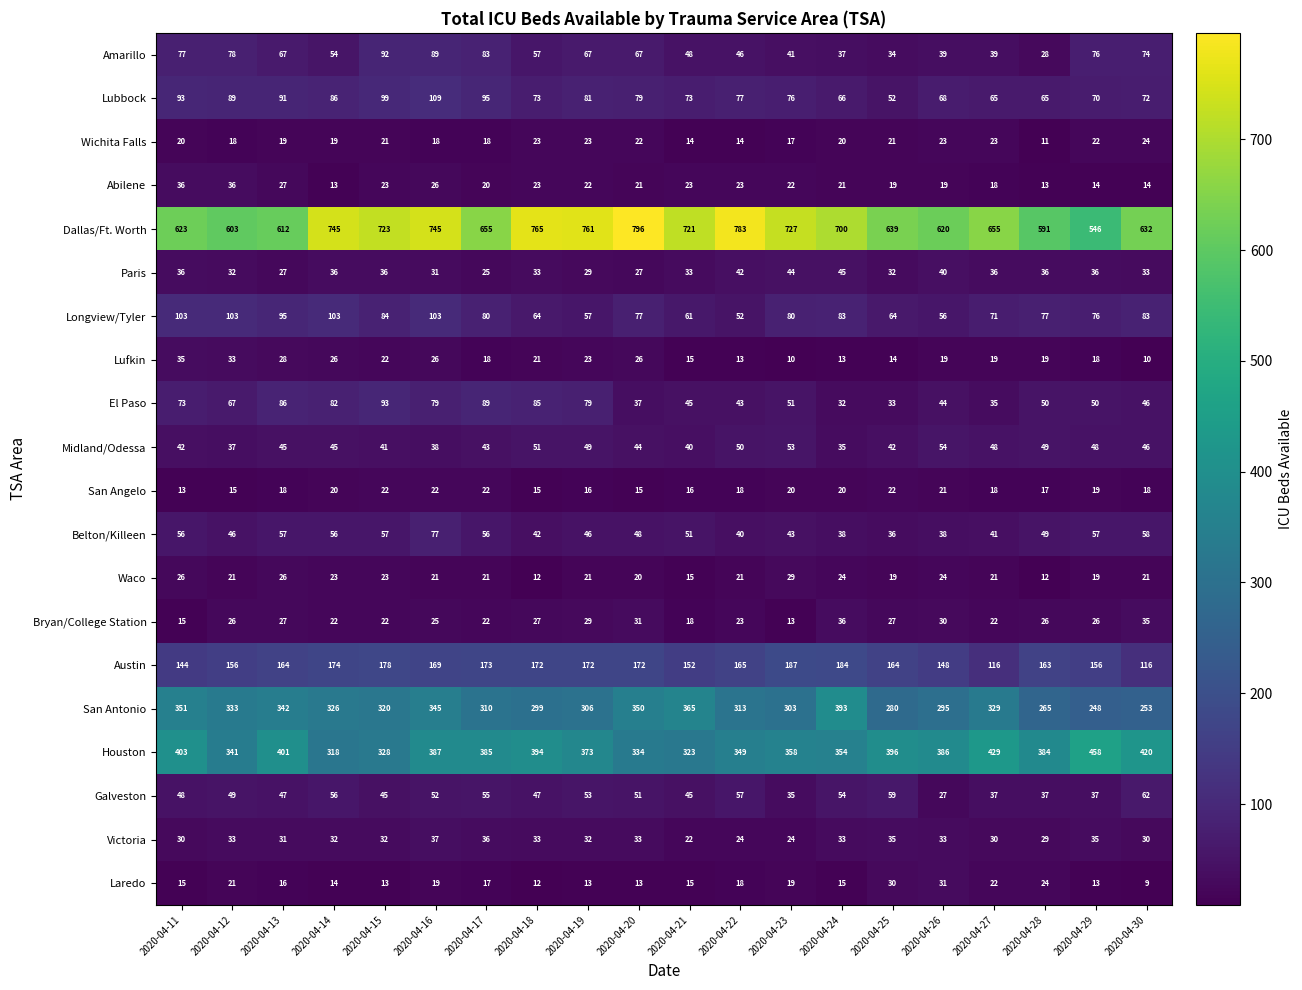

What is the difference between the maximum and minimum values in the Lubbock series?

57